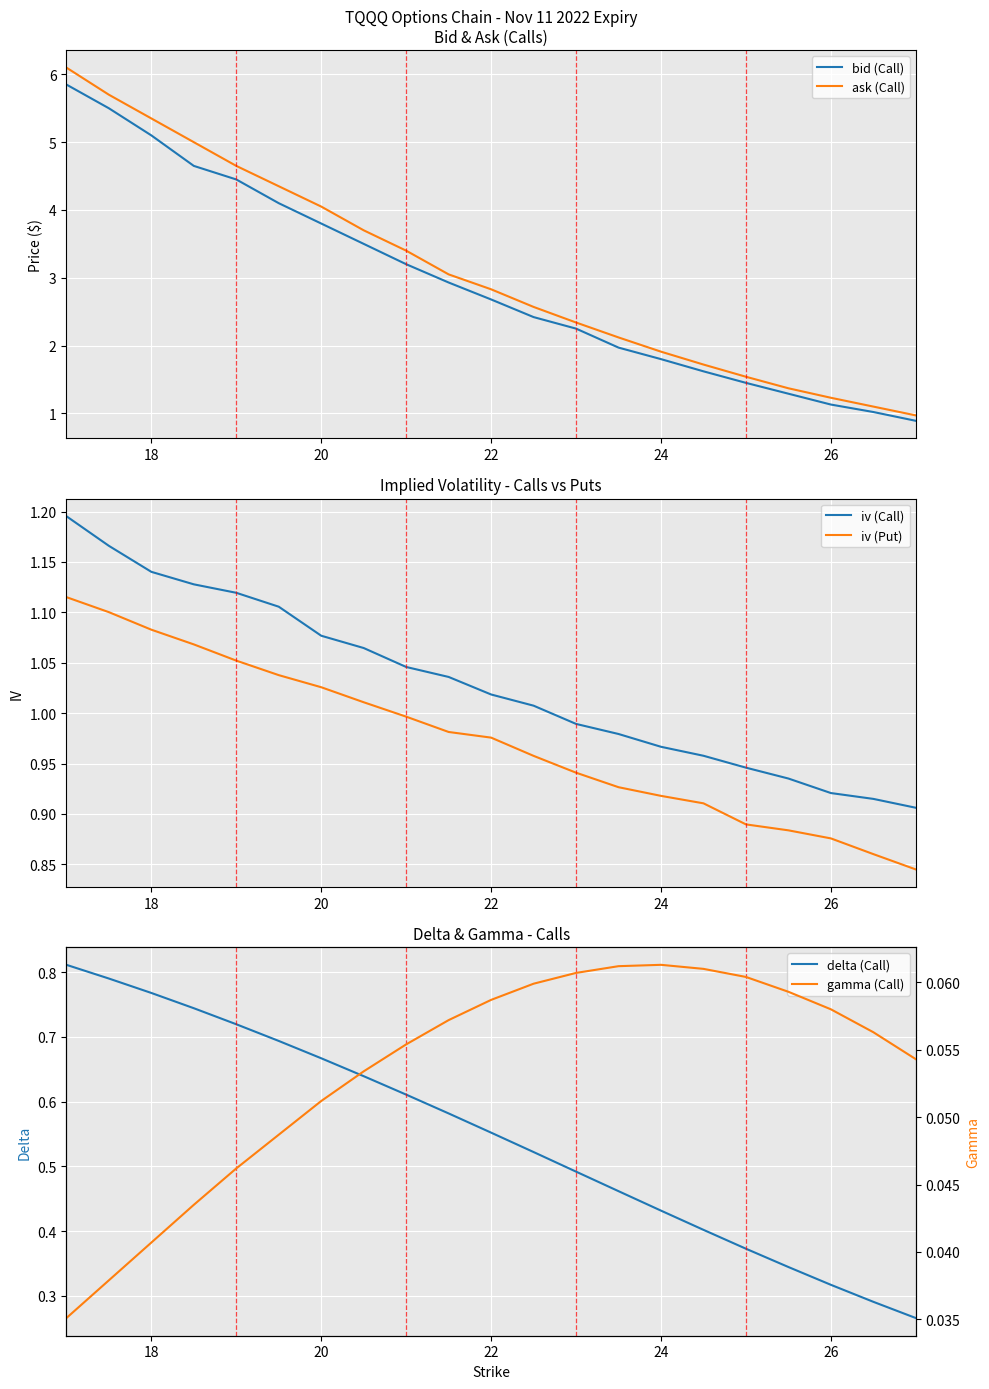

Reading left to right, what are all the values shown in this chart?

bid (Call): 5.8	5.5	5.1	4.7	4.5	4.1	3.8	3.5	3.2	2.9	2.7	2.4	2.2	2.0	1.8	1.6	1.4	1.3	1.1	1.0	0.9
ask (Call): 6.1	5.7	5.3	5.0	4.7	4.3	4.0	3.7	3.4	3.0	2.8	2.6	2.3	2.1	1.9	1.7	1.5	1.4	1.2	1.1	1.0
iv (Call): 1.2	1.2	1.1	1.1	1.1	1.1	1.1	1.1	1.0	1.0	1.0	1.0	1.0	1.0	1.0	1.0	0.9	0.9	0.9	0.9	0.9
iv (Put): 1.1	1.1	1.1	1.1	1.1	1.0	1.0	1.0	1.0	1.0	1.0	1.0	0.9	0.9	0.9	0.9	0.9	0.9	0.9	0.9	0.8
delta (Call): 0.8	0.8	0.8	0.7	0.7	0.7	0.7	0.6	0.6	0.6	0.6	0.5	0.5	0.5	0.4	0.4	0.4	0.3	0.3	0.3	0.3
gamma (Call): 0.0	0.0	0.0	0.0	0.0	0.0	0.1	0.1	0.1	0.1	0.1	0.1	0.1	0.1	0.1	0.1	0.1	0.1	0.1	0.1	0.1